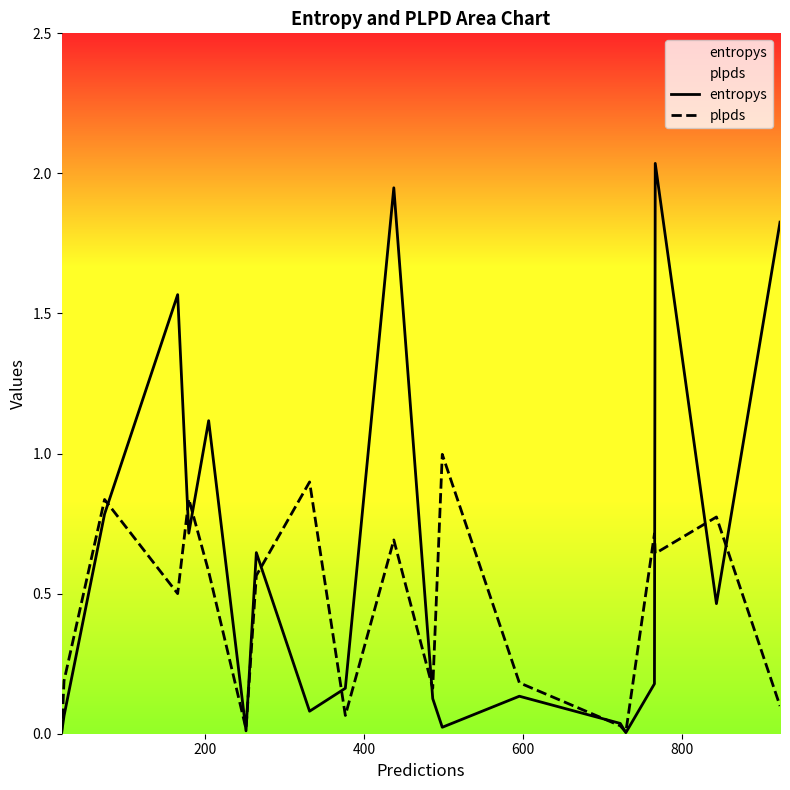

List the series in order of their peak value, highest first.

entropys, plpds